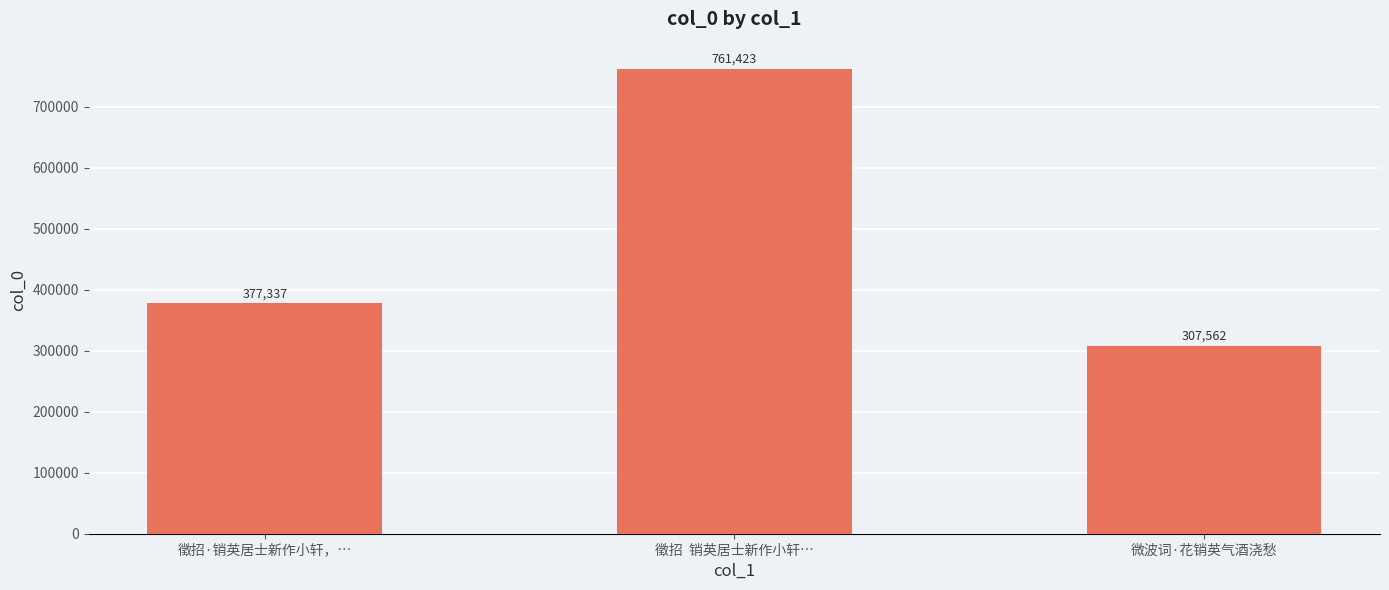

Count the number of categories in the chart.

3